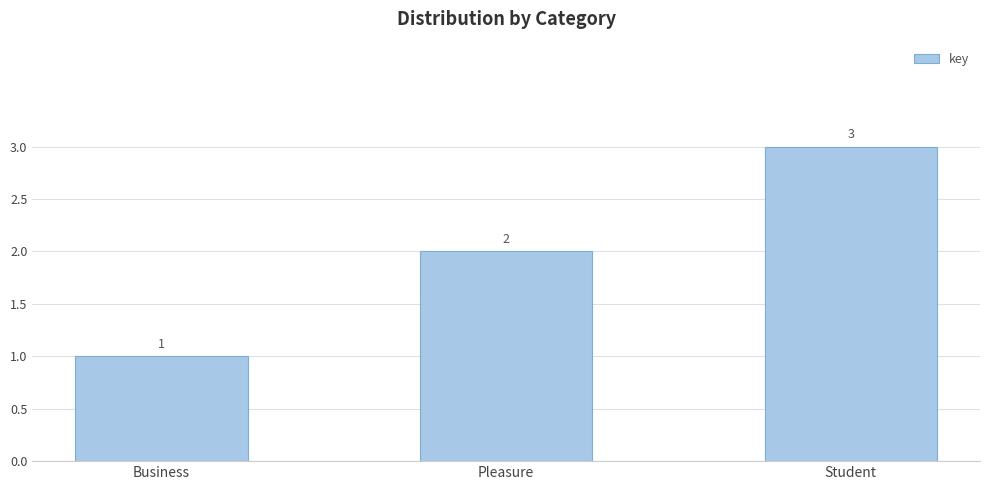

What is the average value?

2